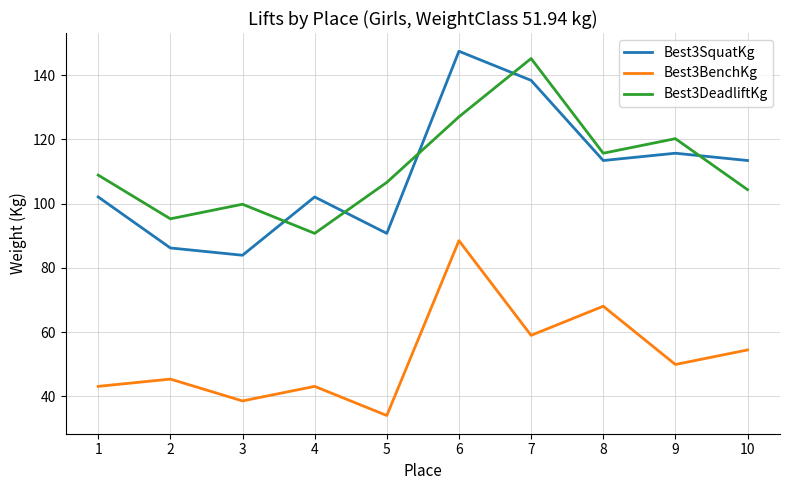

Which series has the largest range (max minus min)?

Best3SquatKg